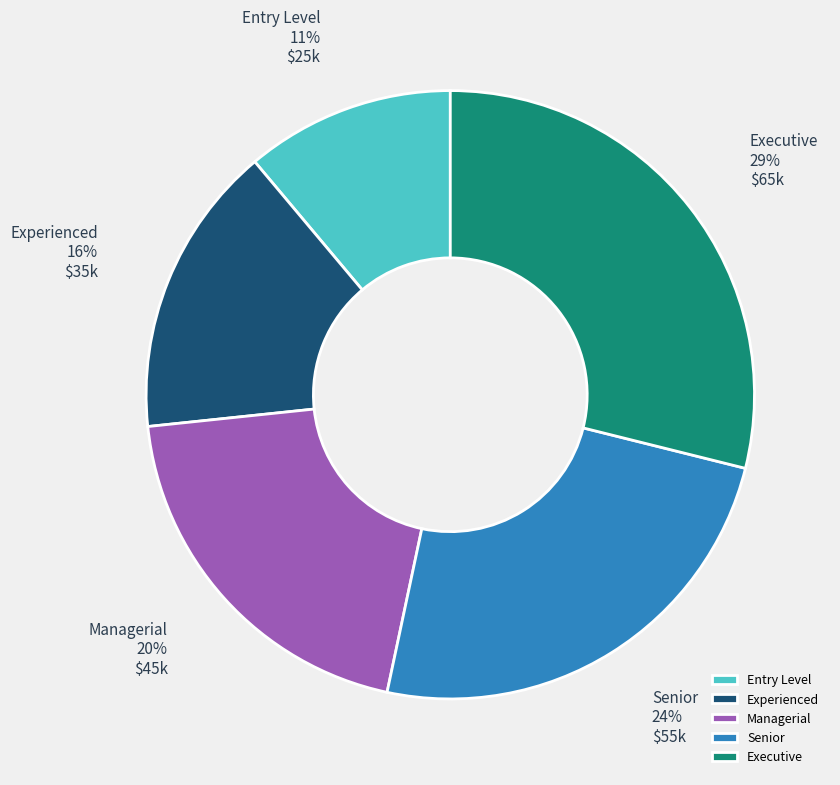

Combined, do Entry Level and Managerial account for over 50%?

No